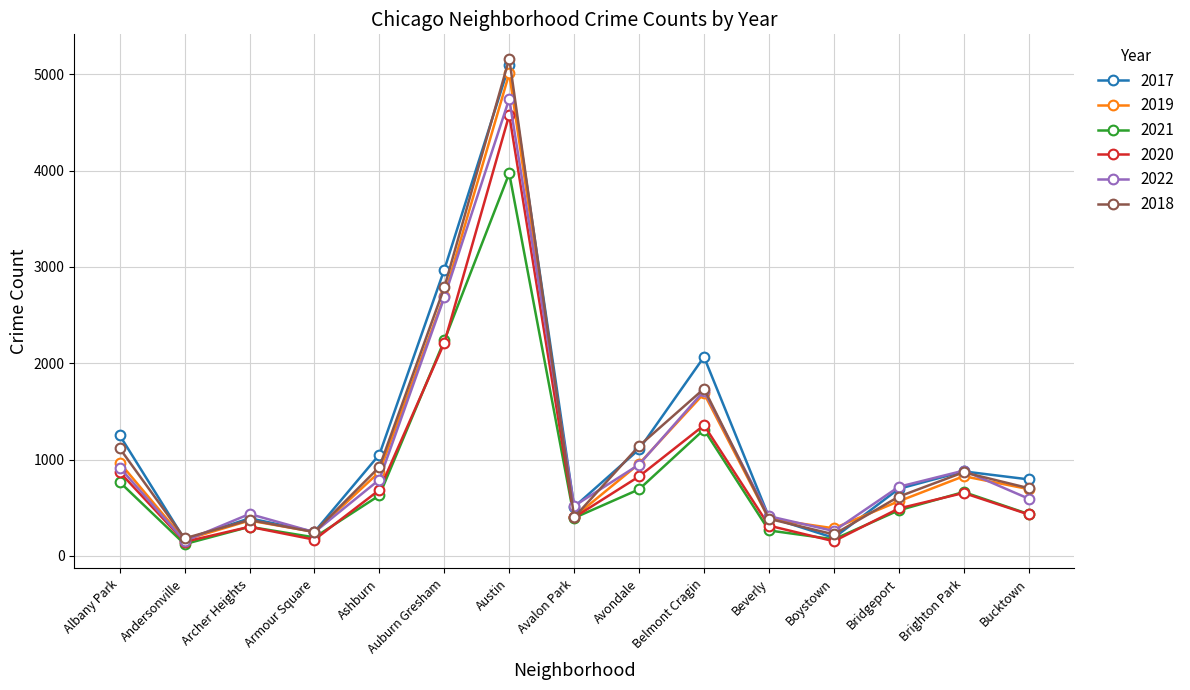

Is the value of 2022 at Archer Heights greater than the value of 2017 at Armour Square?

Yes